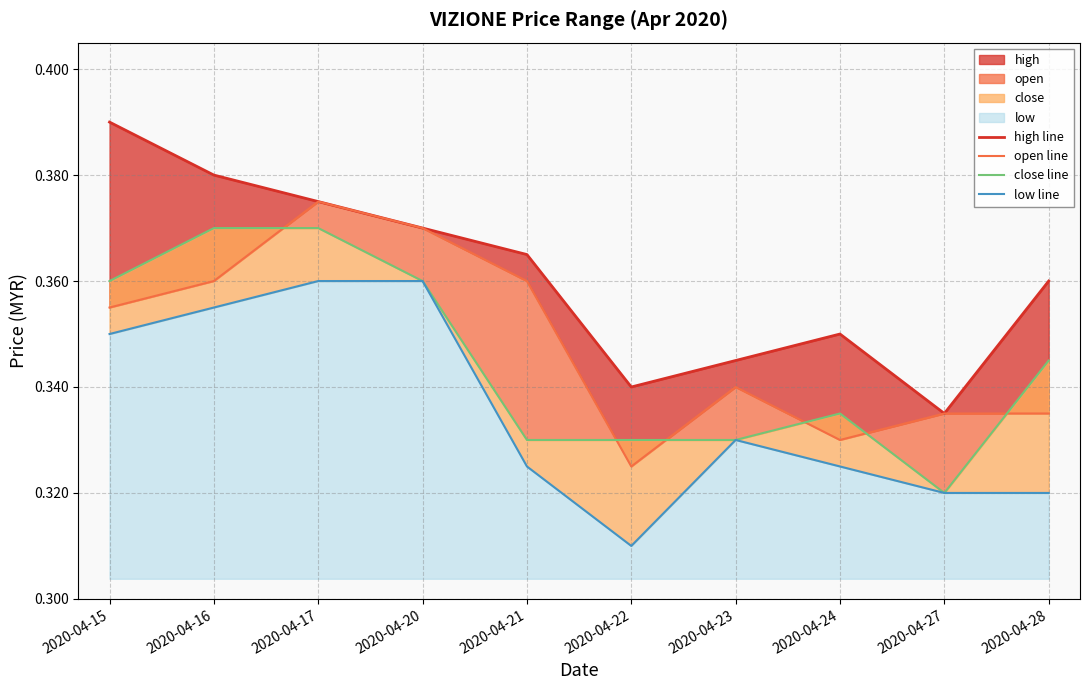

Which series has the largest total across all categories?

high line